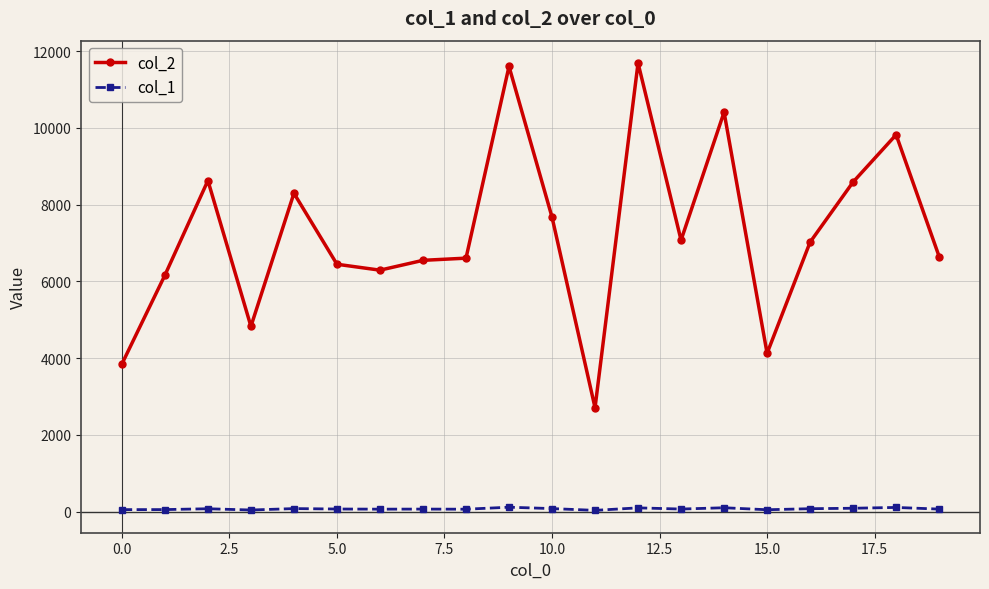

Rank the series by their average value, from lowest to highest.

col_1, col_2